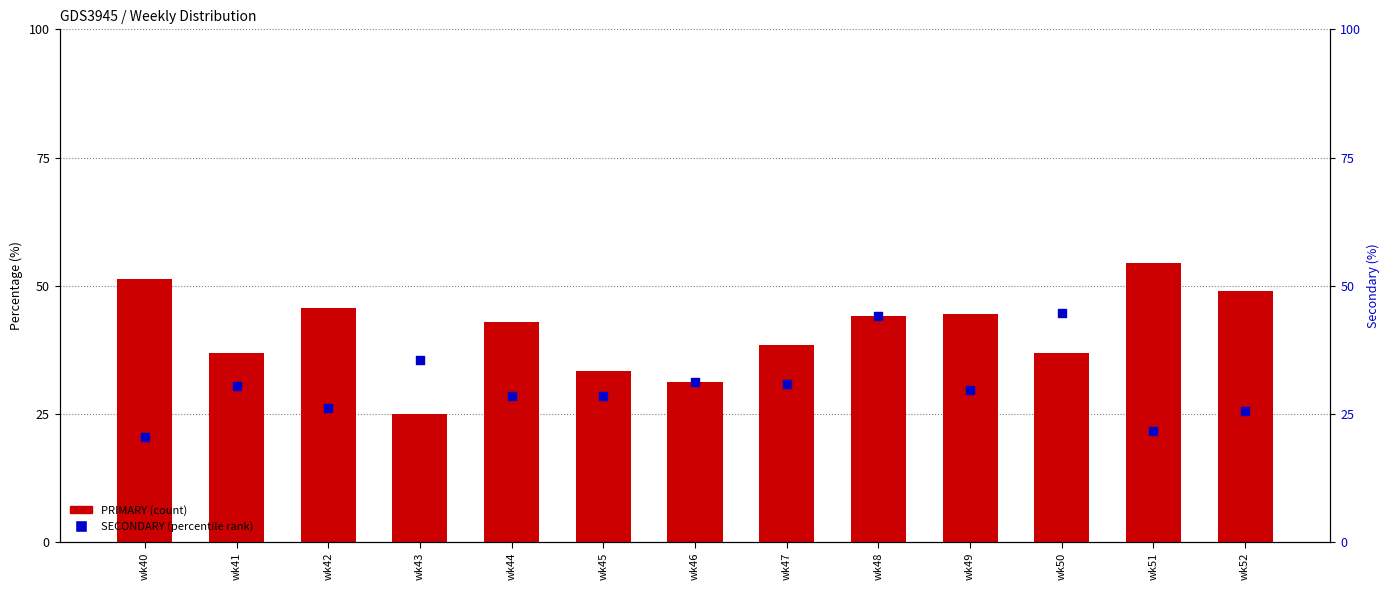

Is the value of SECONDARY at wk46 greater than the value of PRIMARY at wk48?

No